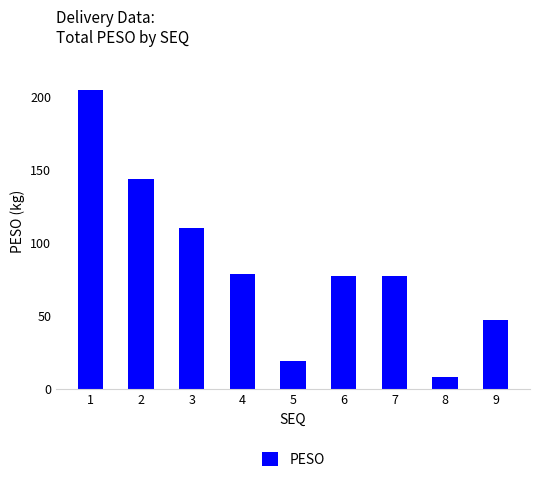

What is the value of the 6th bar from the left?

77.2